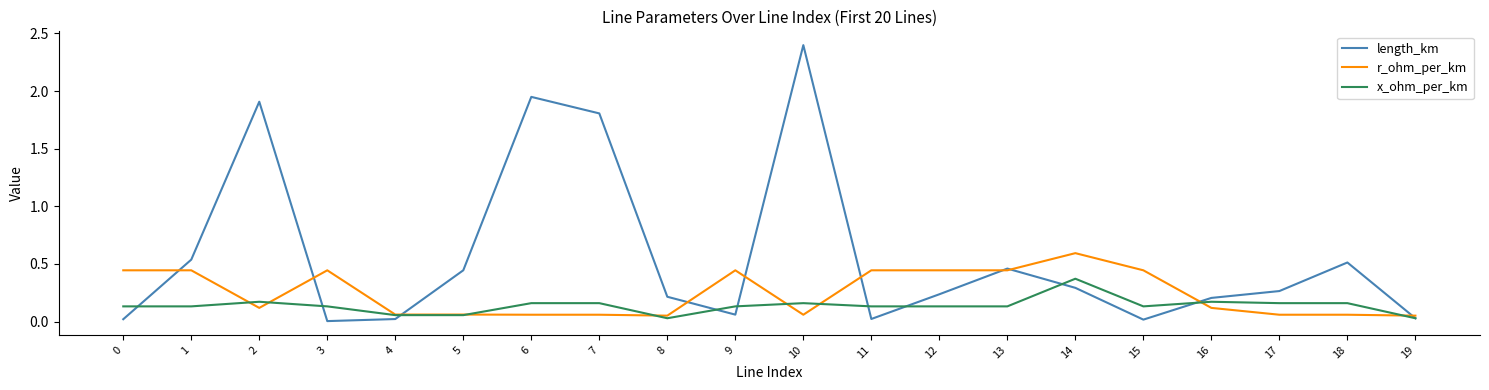

True or false: x_ohm_per_km has a value of 0.1 at 5.

True